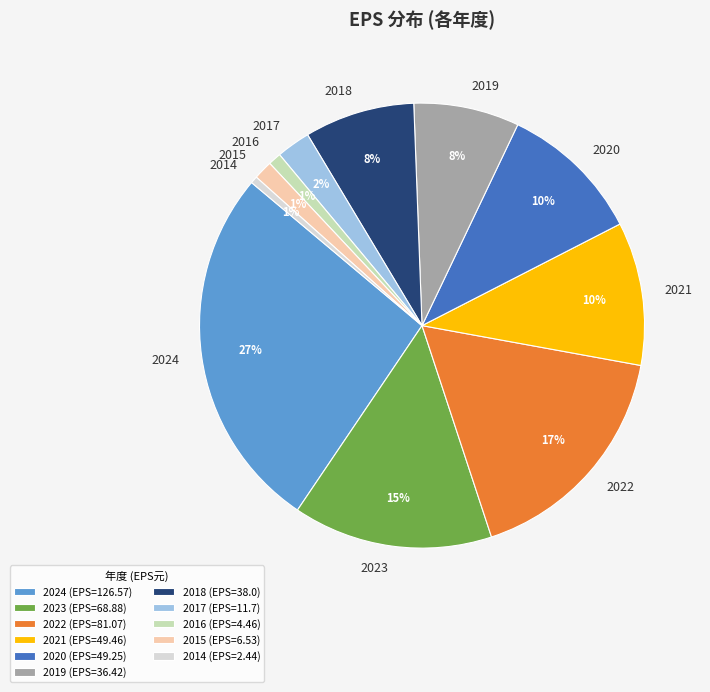

Between 2020 and 2014, which is larger?

2020